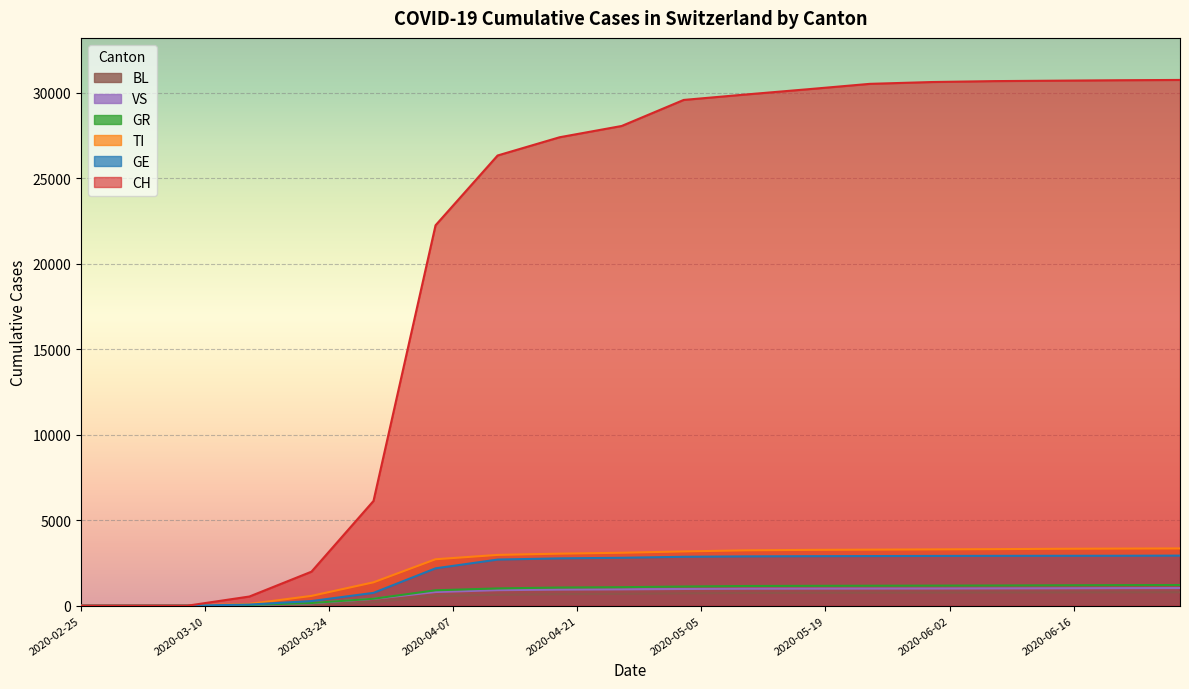

What is the difference between the maximum and minimum values in the GE series?

2929